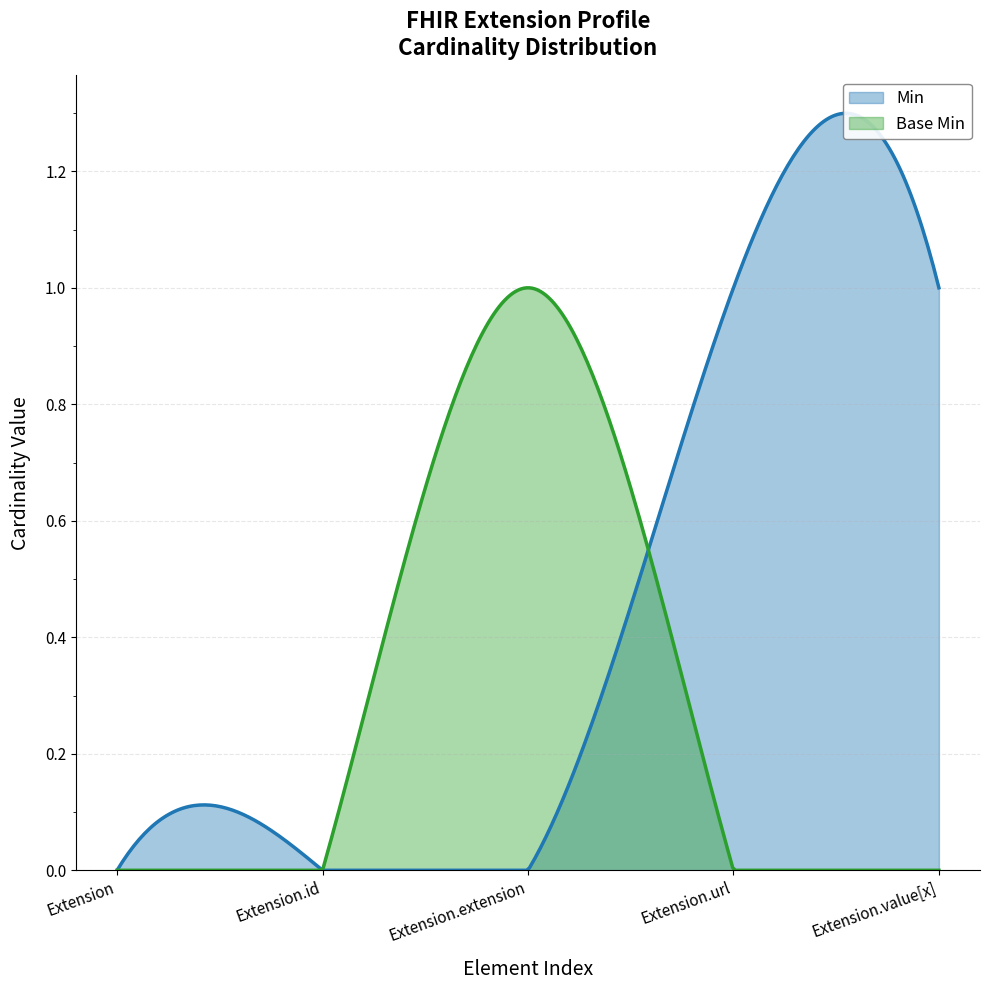

Reading left to right, transcribe all the data shown in this chart.

Min: Extension=0	Extension.id=0	Extension.extension=0	Extension.url=1	Extension.value[x]=1
Base Min: Extension=0	Extension.id=0	Extension.extension=1	Extension.url=0	Extension.value[x]=0